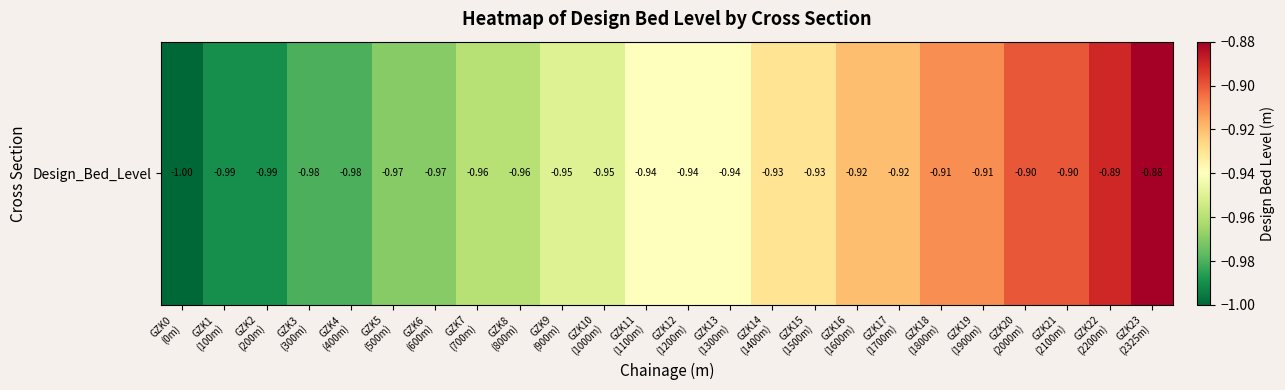

How many distinct data groups are displayed?

1